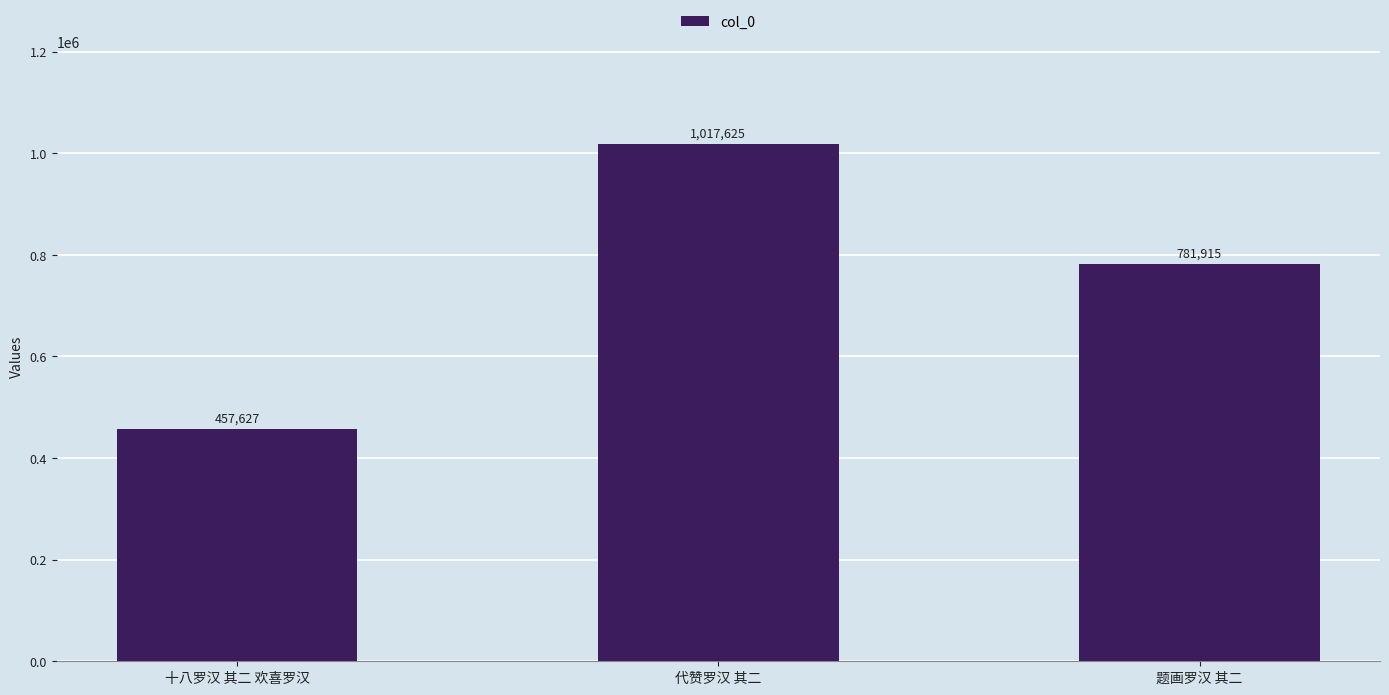

What is the sum of the values at 十八罗汉 其二 欢喜罗汉 and 代赞罗汉 其二?

1475252